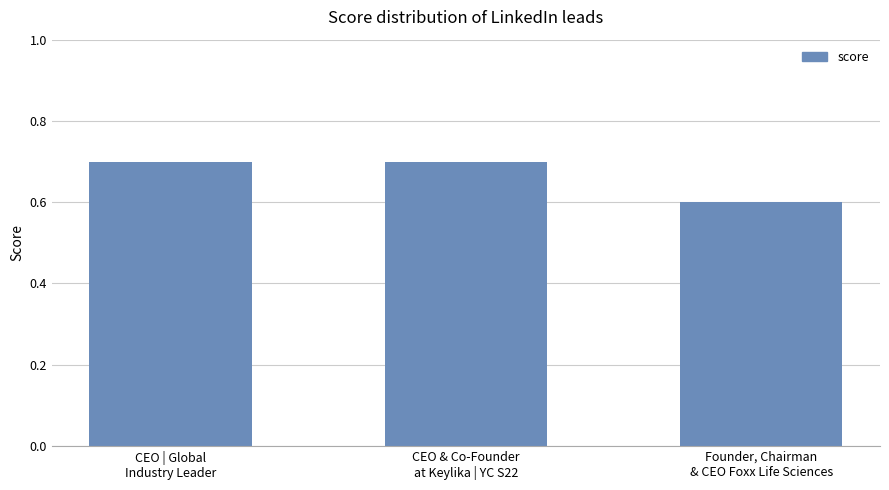

What is the greatest value displayed?

0.7